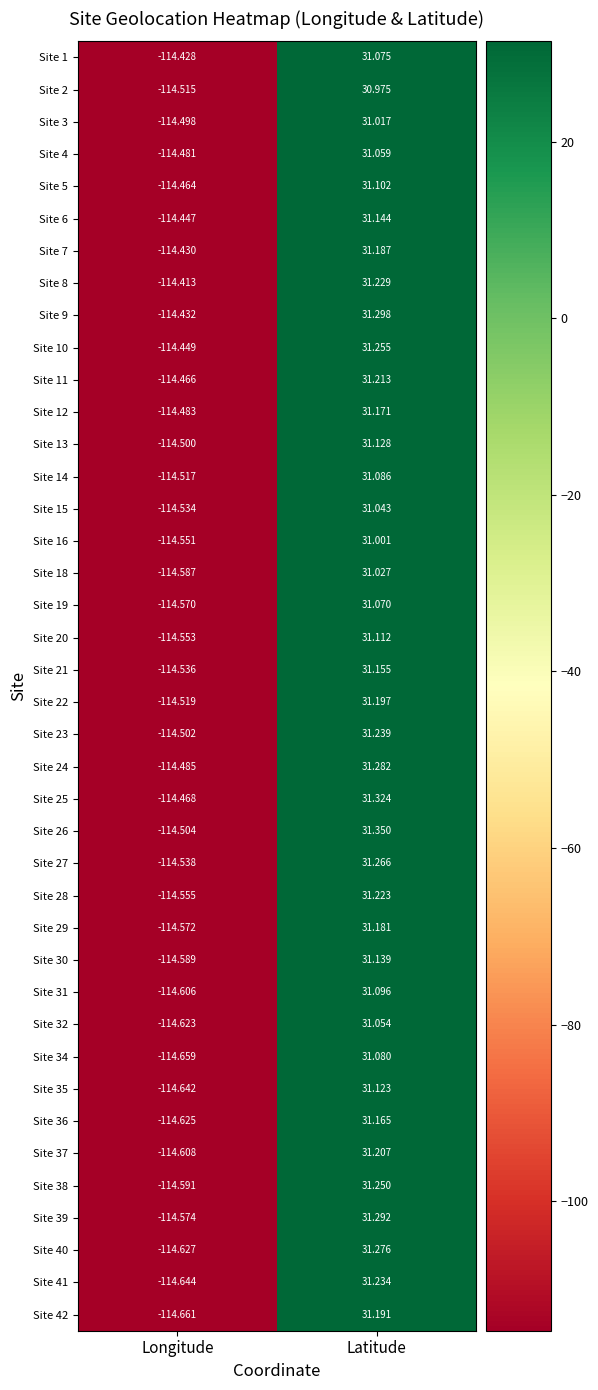

Which label corresponds to the smallest value in the chart?

Longitude